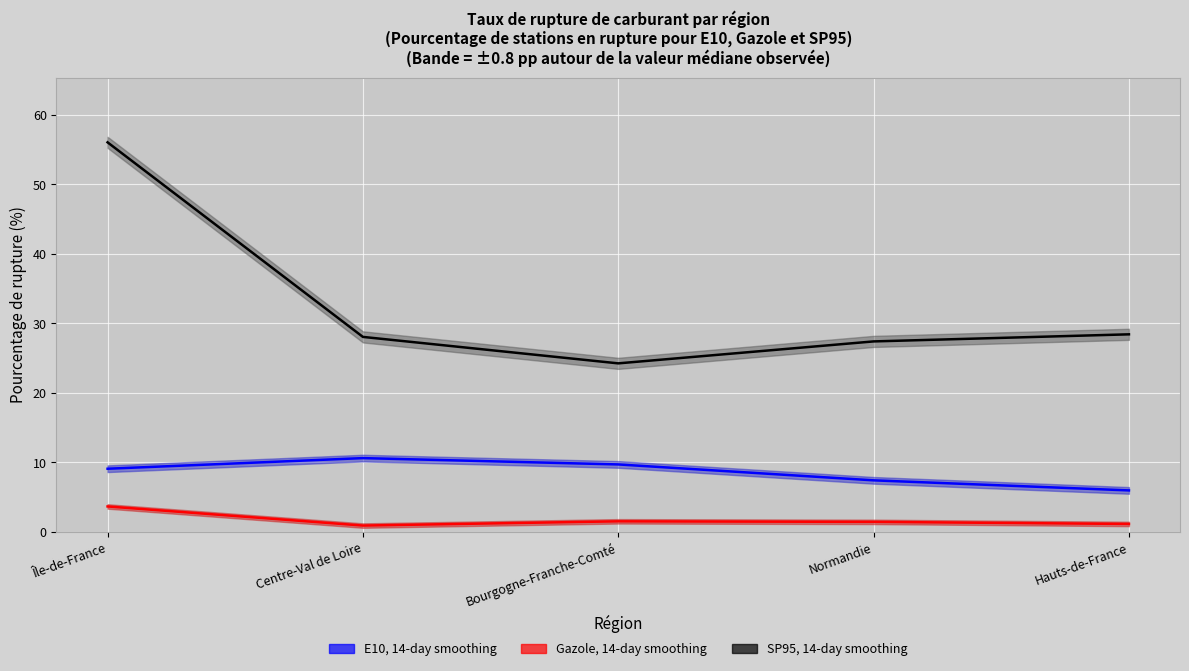

At which category is the sum across all series the highest?

Île-de-France